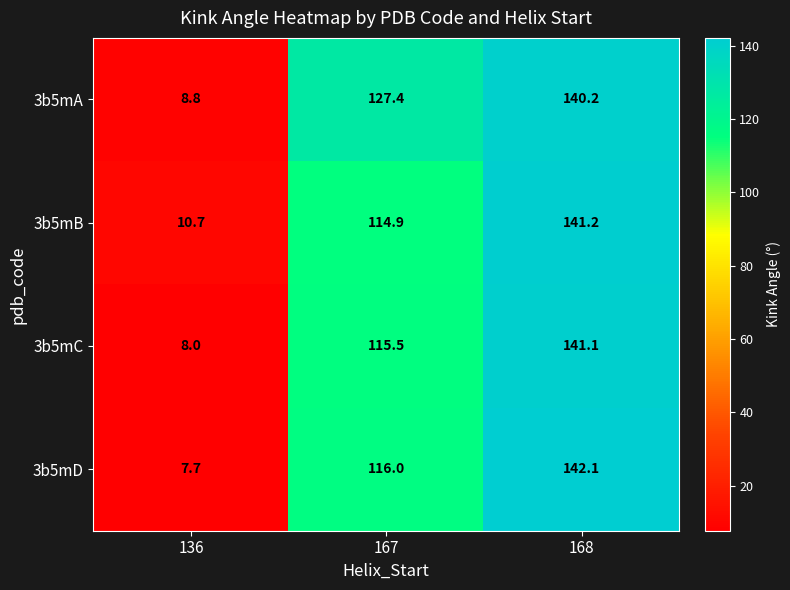

What is the spread (max minus min) of values at 136?

3.0